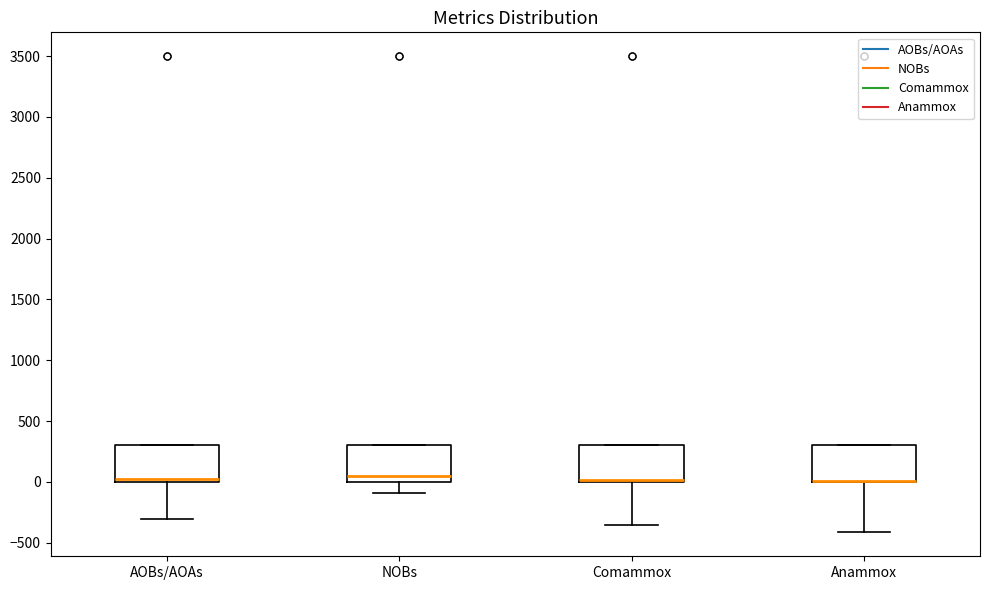

Reading left to right, read every box against the y-axis: the position of its median line, the range the box covers, and the ends of its whiskers. The values are not printed on the chart, so give them approximately, as read against the axis.

AOBs/AOAs: median 0 (just above the box's lower edge), box 0 to 300, whiskers -300 to 300
NOBs: median 50, box 0 to 300, whiskers -100 to 300
Comammox: median 0 (drawn on the box's lower edge), box 0 to 300, whiskers -350 to 300
Anammox: median 0 (drawn on the box's lower edge), box 0 to 300, whiskers -400 to 300